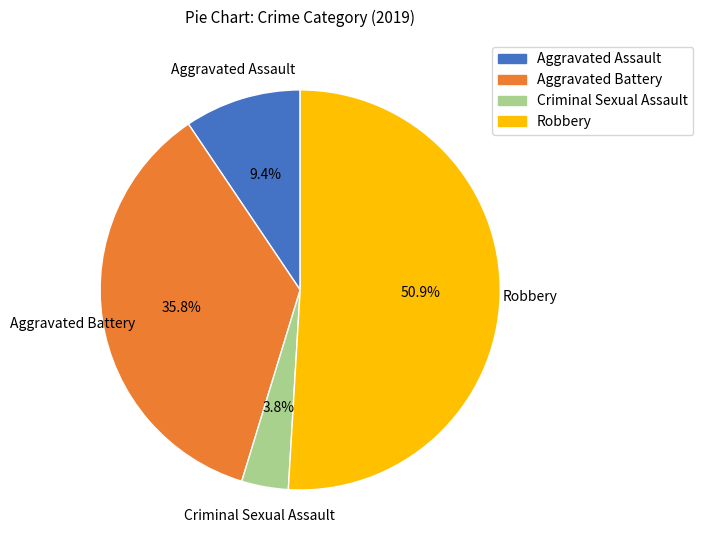

Does any single category account for the majority?

Yes